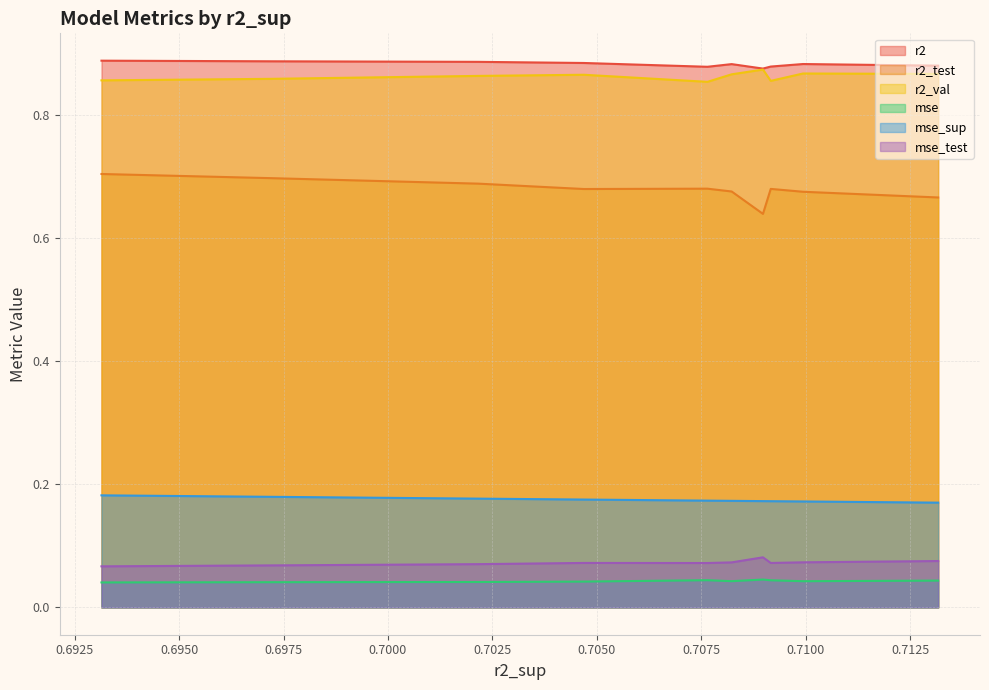

Is it true that mse_test equals 0.1 at model_6_5_3?

True